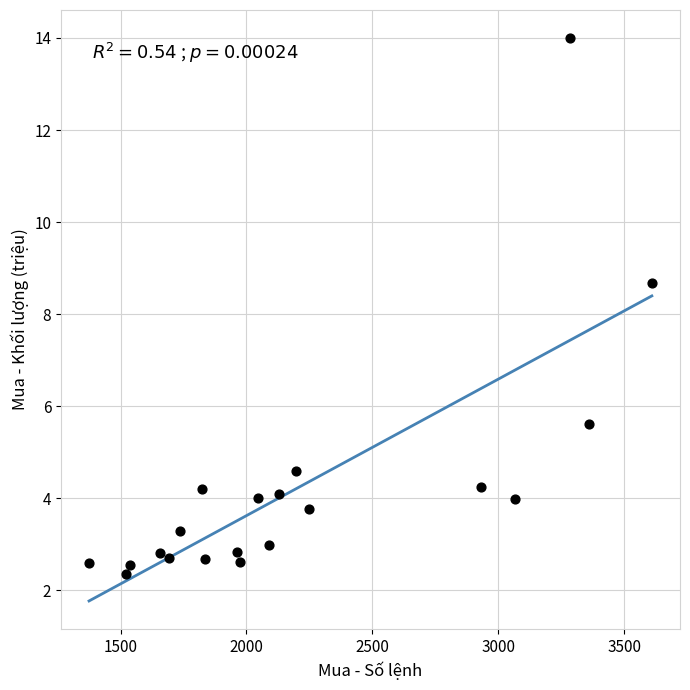

What Y value in the scatter plot is closest to 8?

8.7